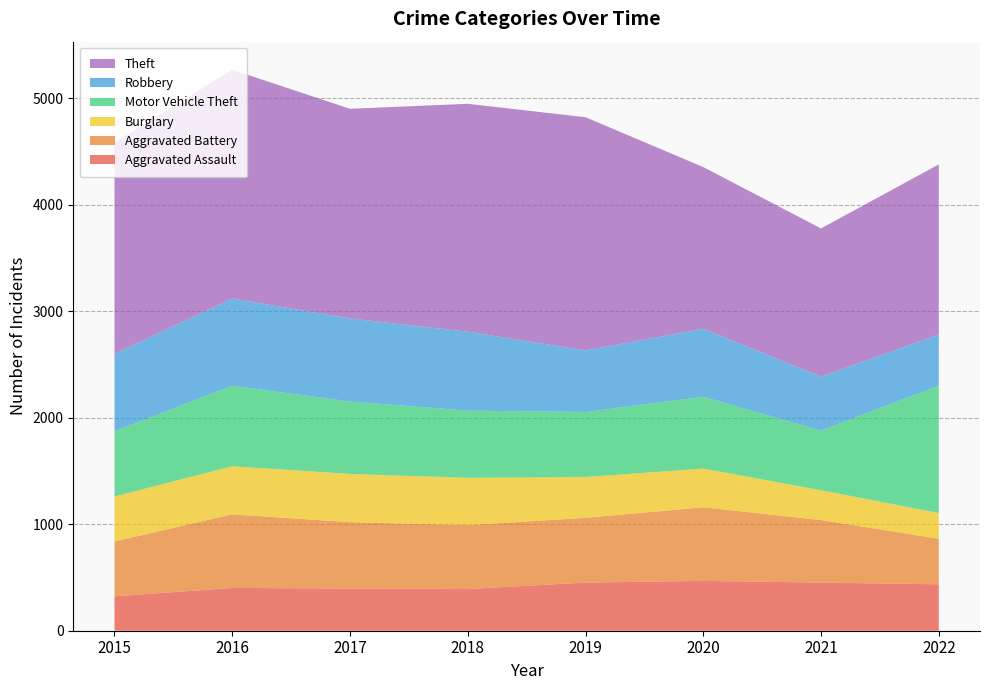

Reading right to left, what are all the values shown in this chart?

Aggravated Assault: 436	452	468	452	392	396	402	323
Aggravated Battery: 428	587	691	608	600	623	691	515
Burglary: 241	280	363	383	443	453	451	422
Motor Vehicle Theft: 1196	560	674	611	631	680	756	614
Robbery: 479	506	639	577	741	780	819	726
Theft: 1598	1392	1518	2190	2140	1968	2148	1981